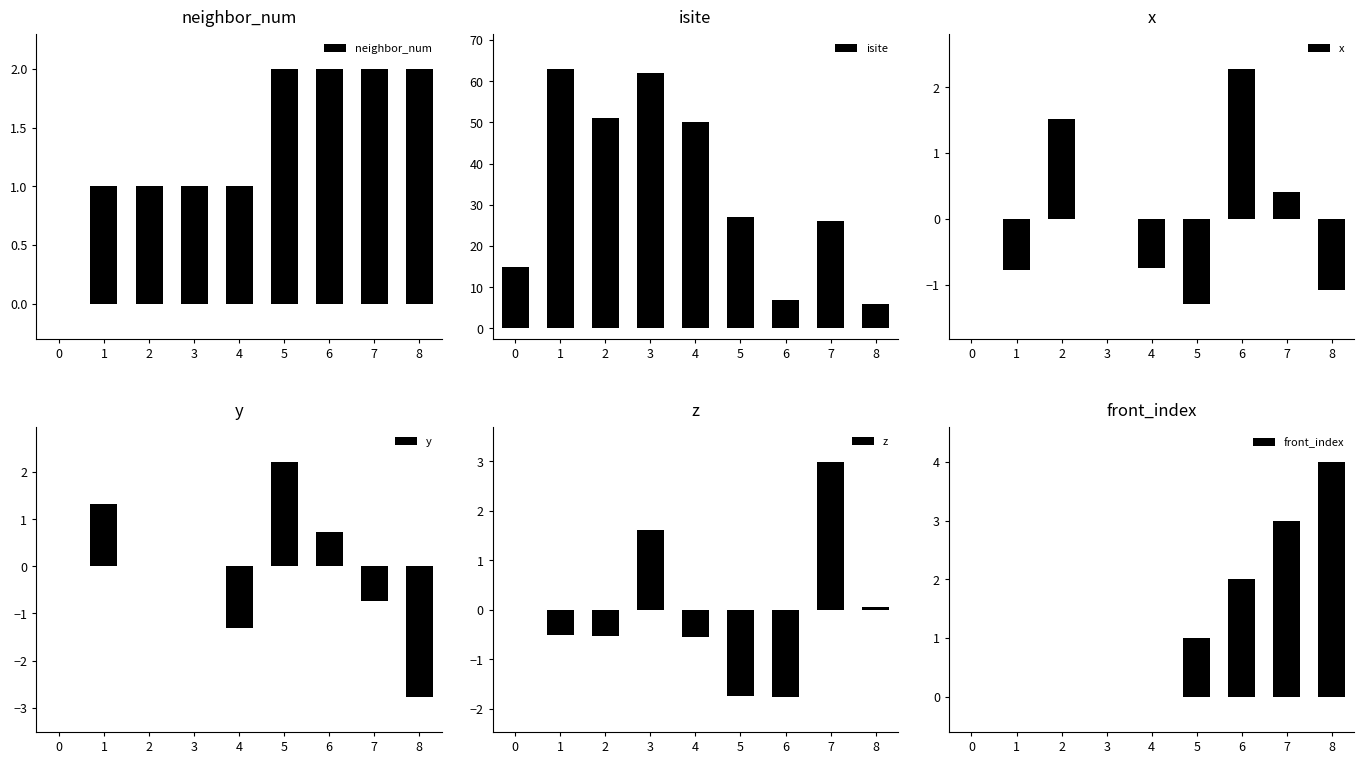

Which series has the largest total across all categories?

isite